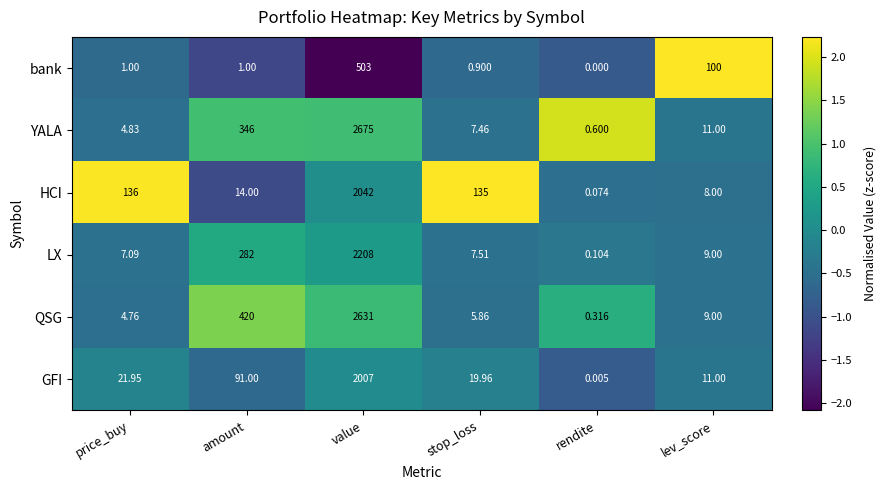

Is the value of GFI at value greater than the value of QSG at lev_score?

Yes